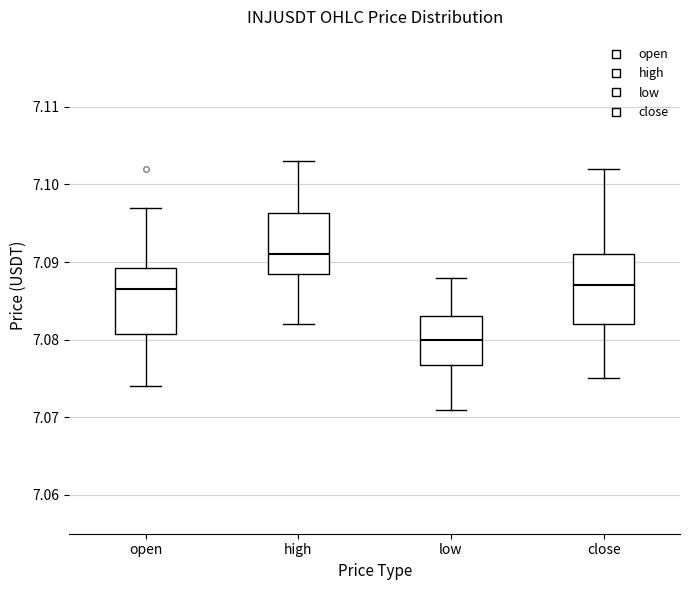

Which box has the highest median line?

high